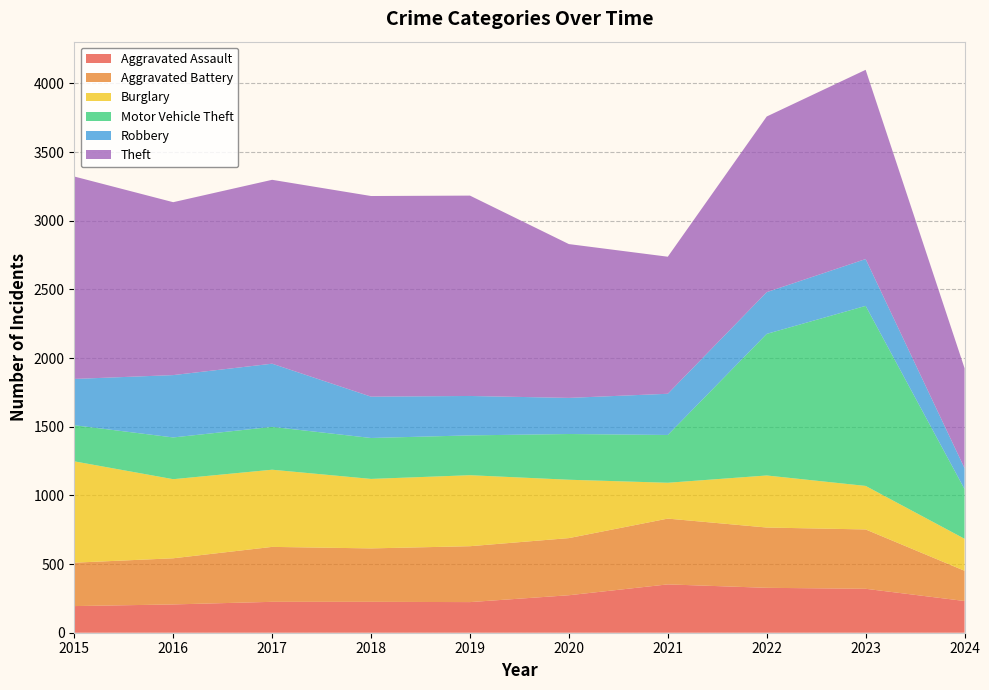

Reading left to right, list all the values displayed in this chart.

Aggravated Assault: 194	206	225	225	223	273	352	327	320	231
Aggravated Battery: 316	336	400	389	407	416	479	439	432	220
Burglary: 738	576	562	506	517	425	261	379	317	233
Motor Vehicle Theft: 263	304	312	298	290	333	348	1031	1311	362
Robbery: 337	454	460	301	287	263	300	304	341	152
Theft: 1474	1259	1339	1461	1459	1120	998	1279	1378	728